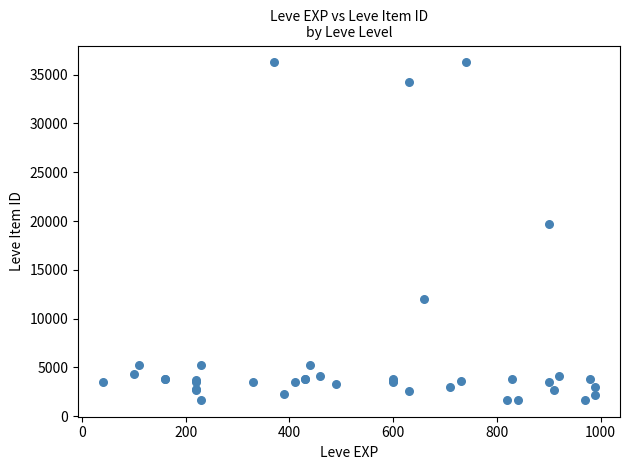

What Y value in the scatter plot is closest to 18967?

19744